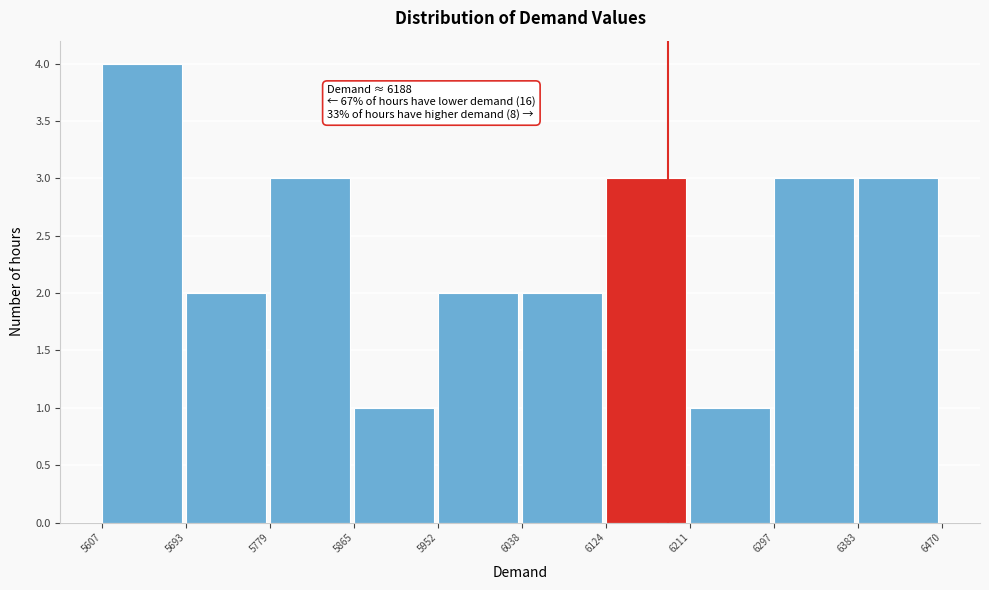

Which range on the x-axis has the tallest bar?

5607 to 5693